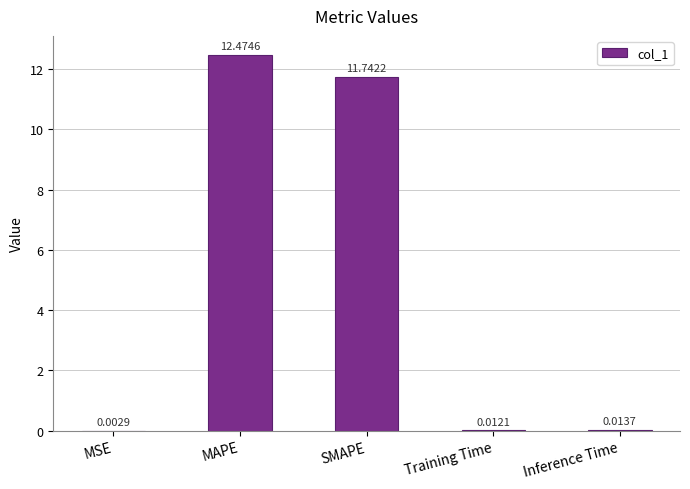

What is the sum of all values?

24.2